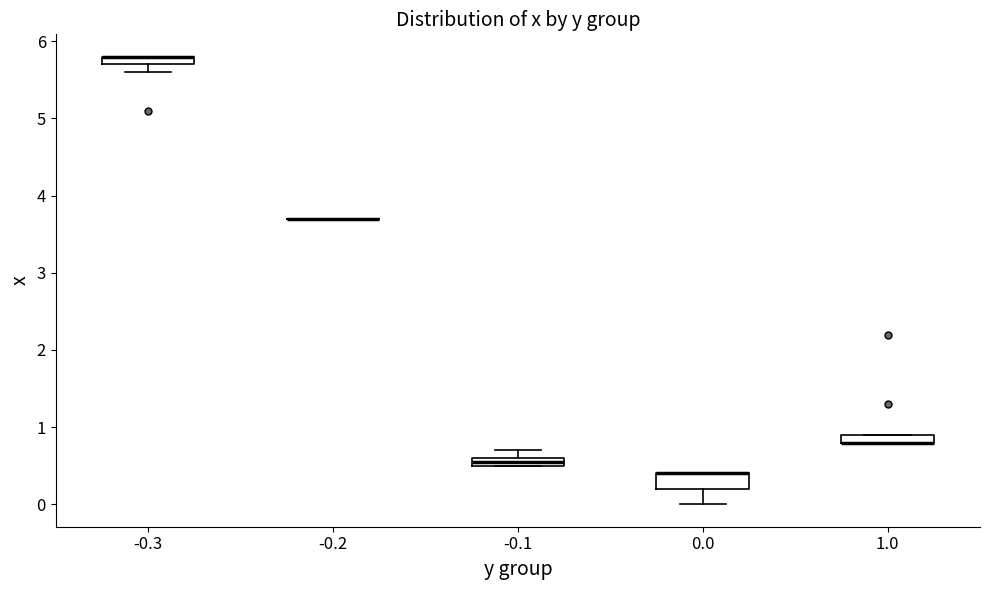

Where is the upper edge of the box at x = -0.1 on the y-axis? The values are not printed on the chart, so give them approximately, as read against the axis.

0.6